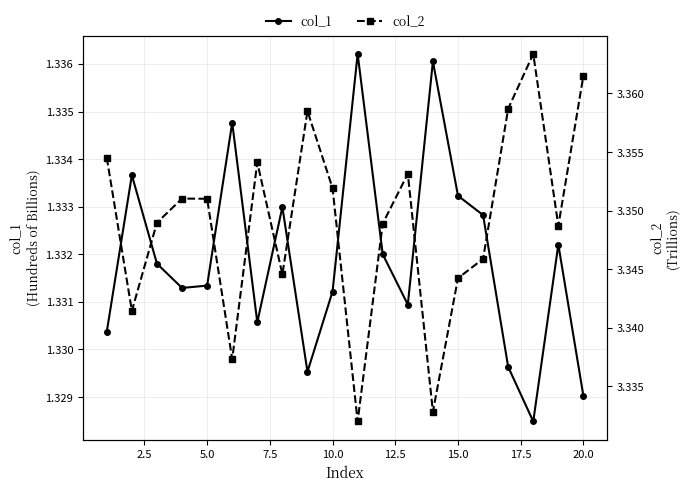

What is the minimum value for col_1?

1.3